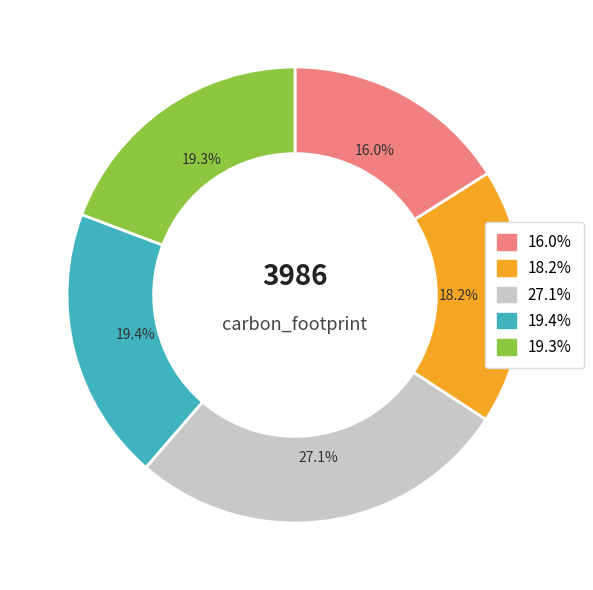

Is there any slice that represents more than half of the pie?

No